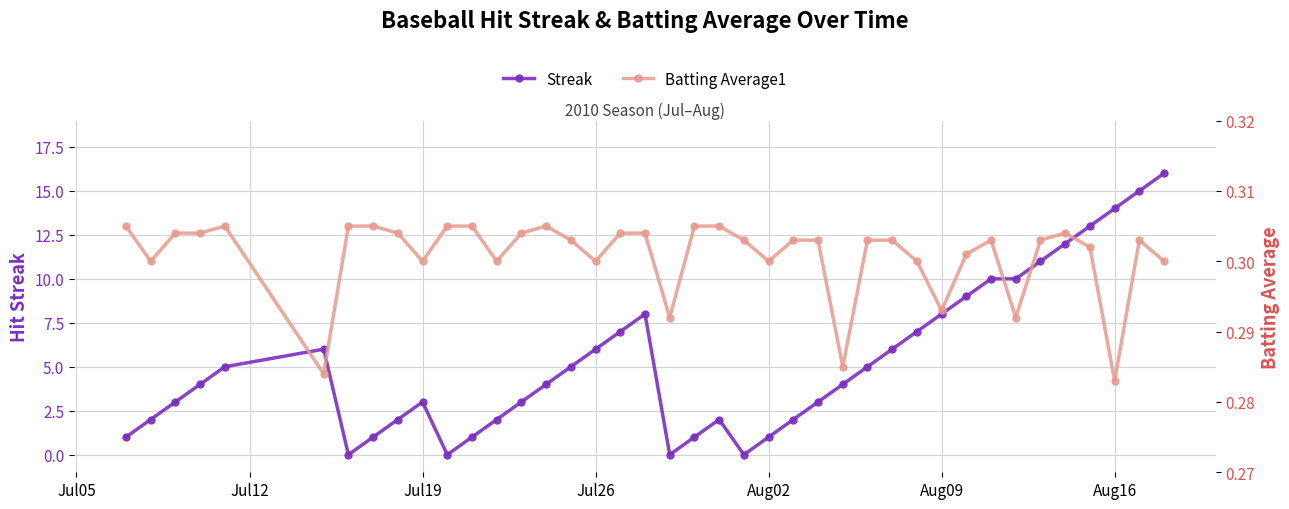

True or false: Streak has more than 1 interior local peaks.

True